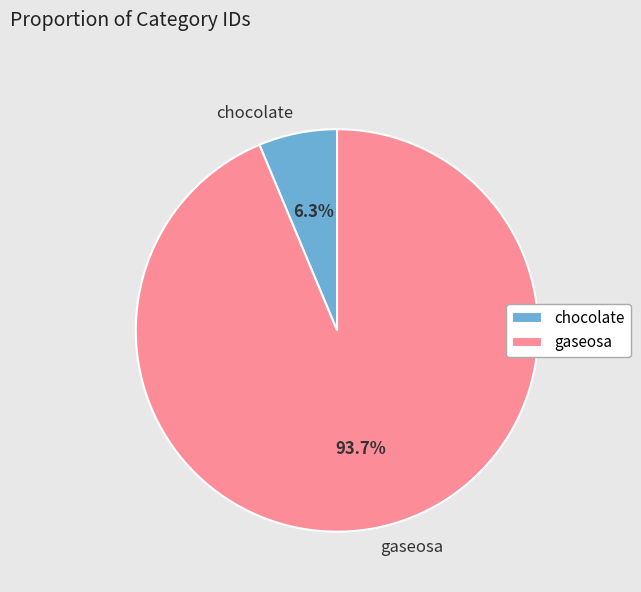

What is the majority slice?

gaseosa